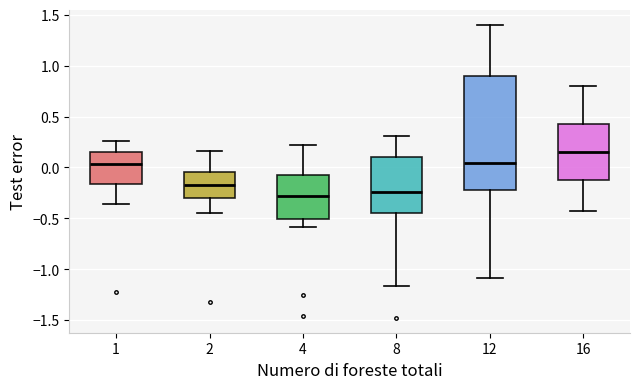

Which box is the tallest, from its lower edge to its upper edge?

12